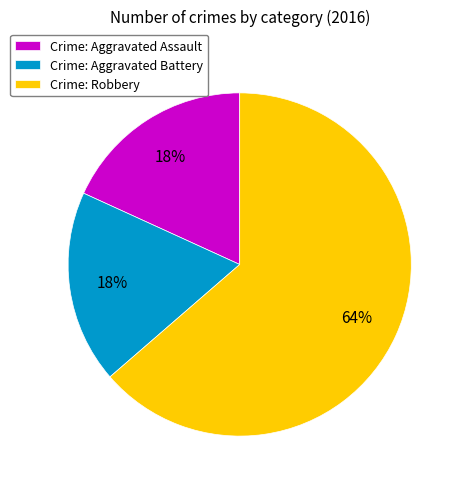

Is the sum of Crime: Aggravated Battery and Crime: Aggravated Assault greater than half?

No